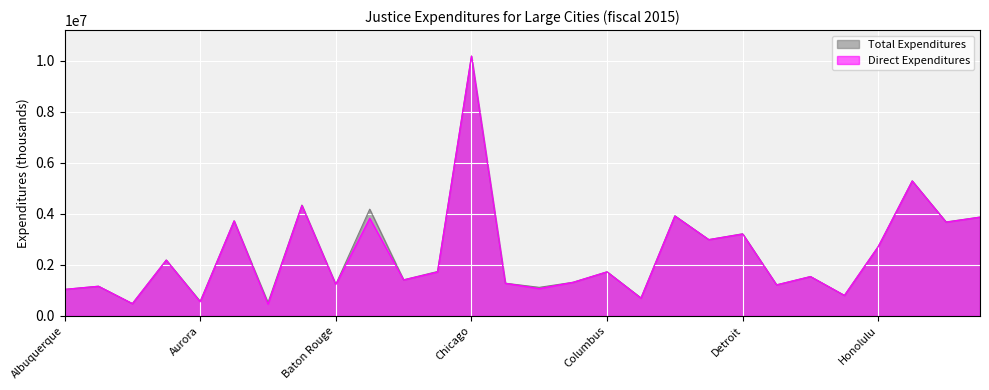

Where is Direct Expenditures nearest to the value 5322055?

Houston